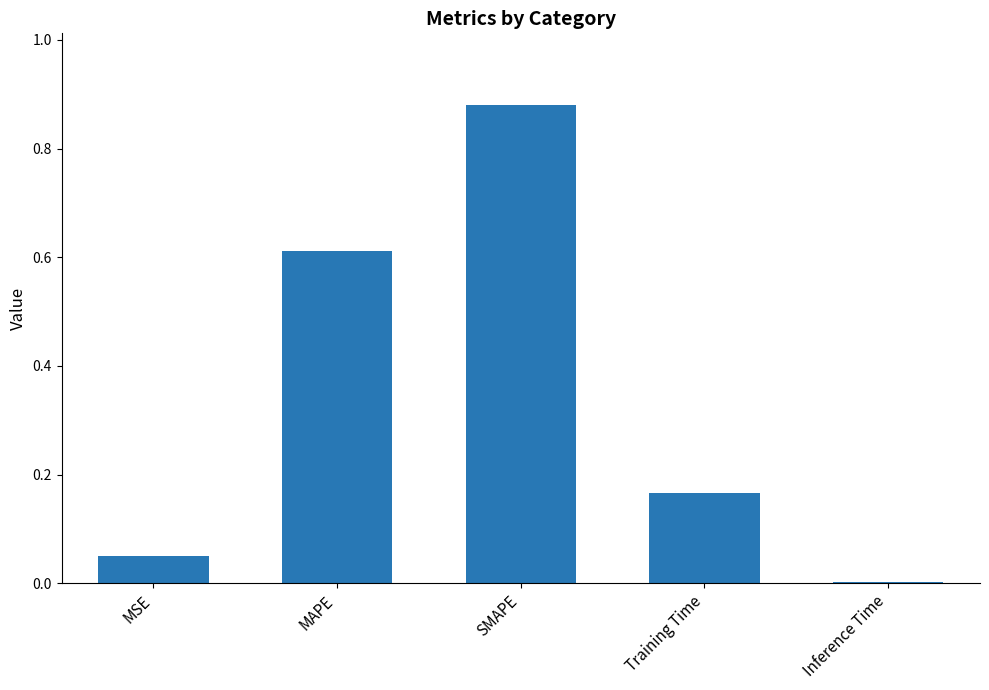

Does the chart contain stacked bars?

No